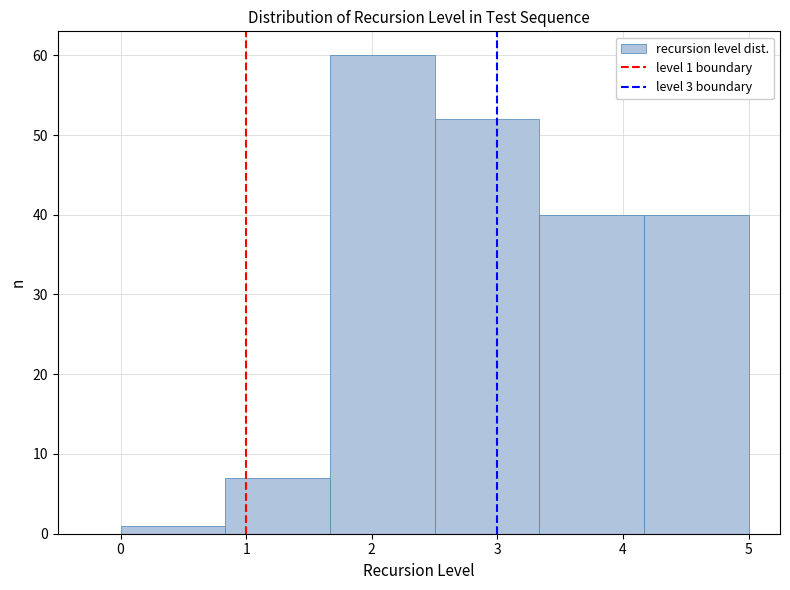

Which range on the x-axis has the tallest bar?

1.7 to 2.5